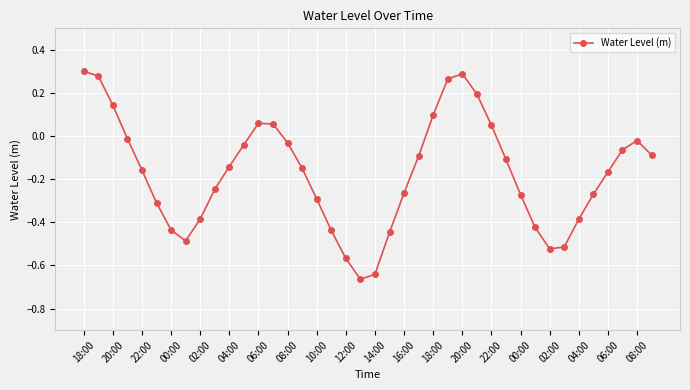

What is the sum of all values?

-6.9